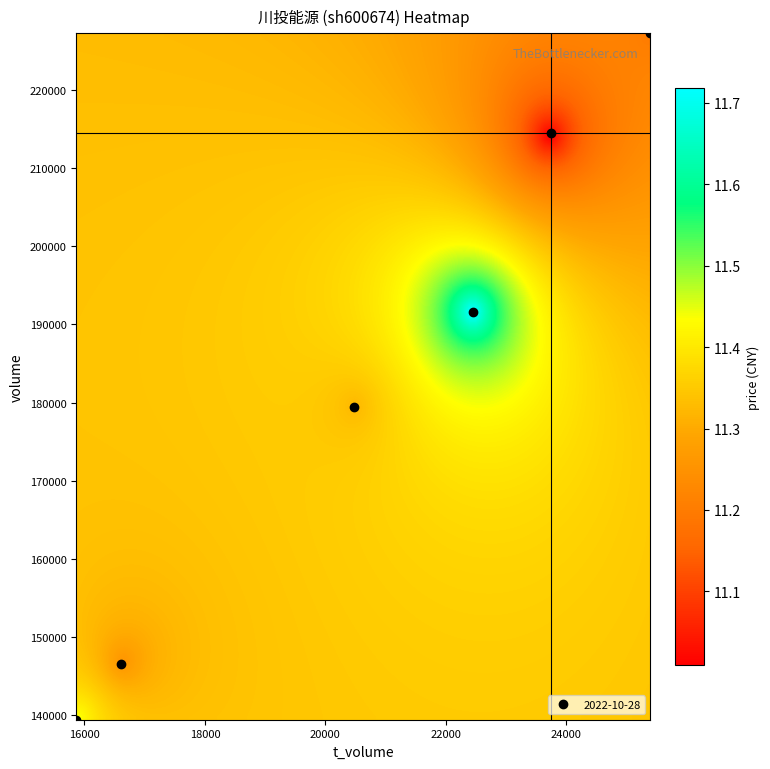

Reading left to right, what are all the values shown in this chart?

volume: volume=214445.0	t_volume=227212.0	price=146566.0	t_change=139434.0	4=179485.0	5=191630.0
t_volume: volume=23749.0	t_volume=25396.0	price=16607.0	t_change=15864.0	4=20480.0	5=22459.0
price: volume=11.0	t_volume=11.2	price=11.2	t_change=11.4	4=11.3	5=11.8
t_change: volume=0.5	t_volume=0.5	price=0.3	t_change=0.3	4=0.4	5=0.4